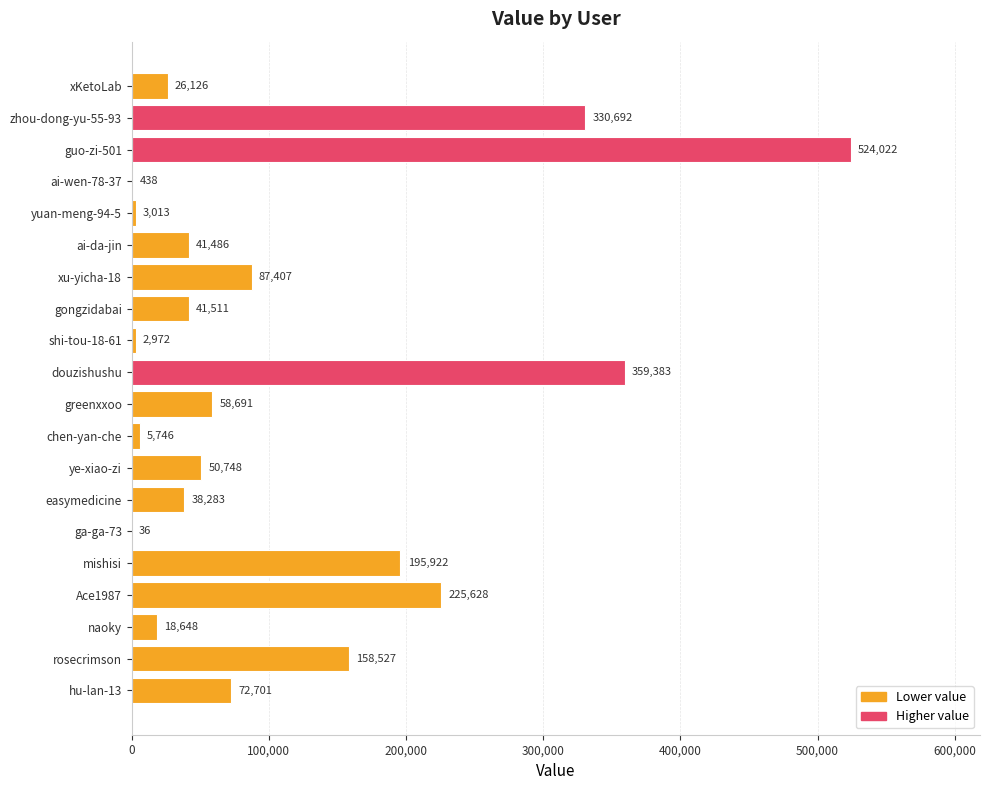

What is the greatest value displayed?

524022